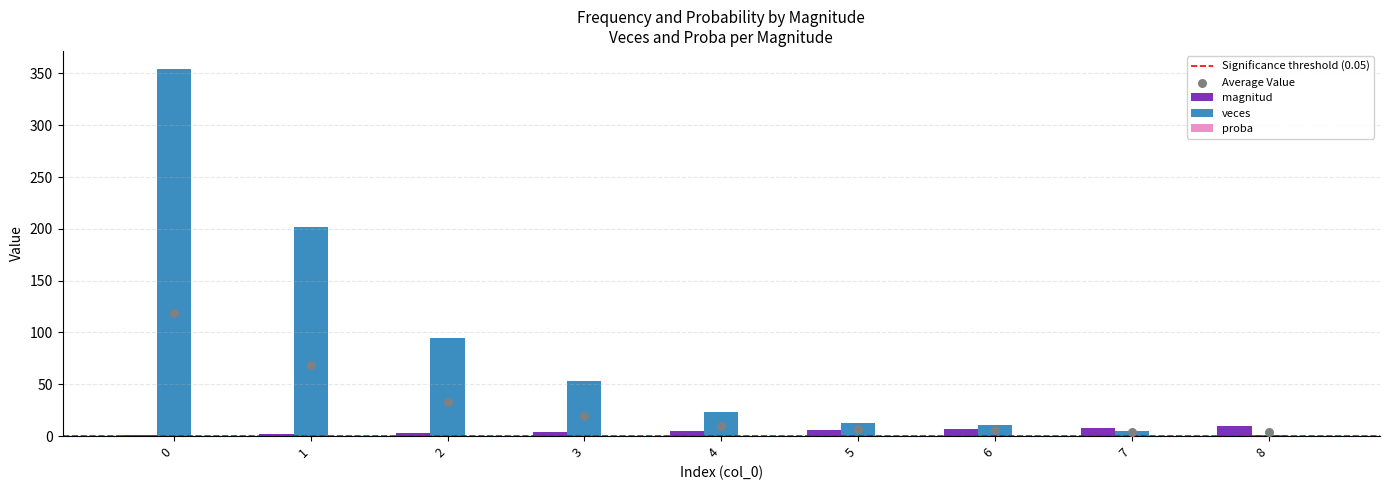

Which series contains the lowest Y value?

proba